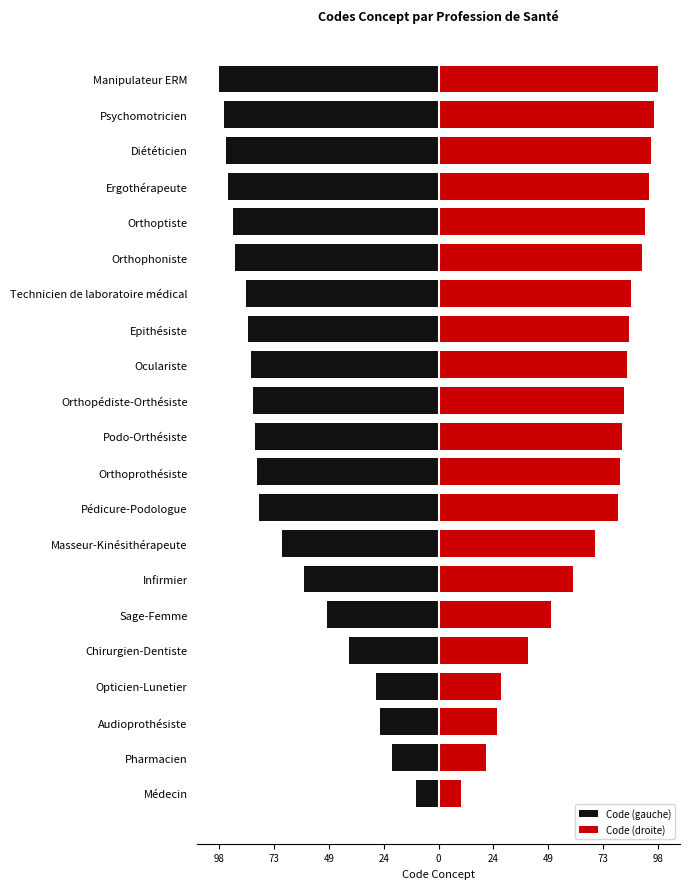

What are all the series names shown in the legend?

Code (gauche), Code (droite)